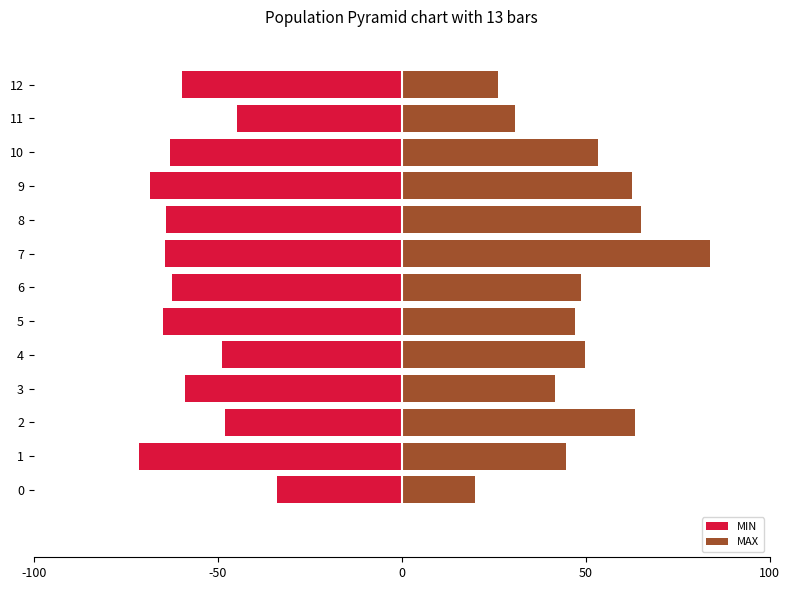

The MAX series shows 11.0 at 0. True or false?

False